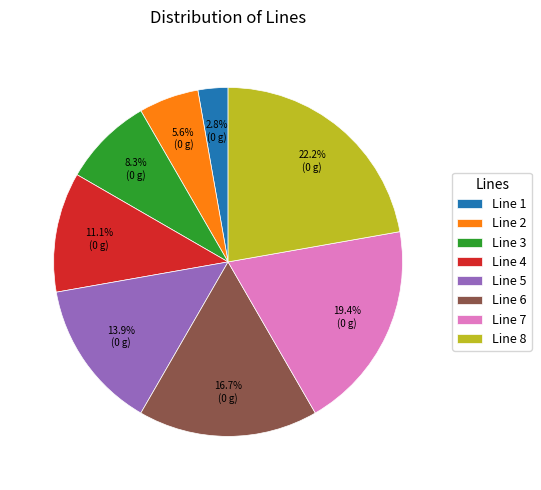

To the nearest percent, what percentage of the pie is Line 1?

3%